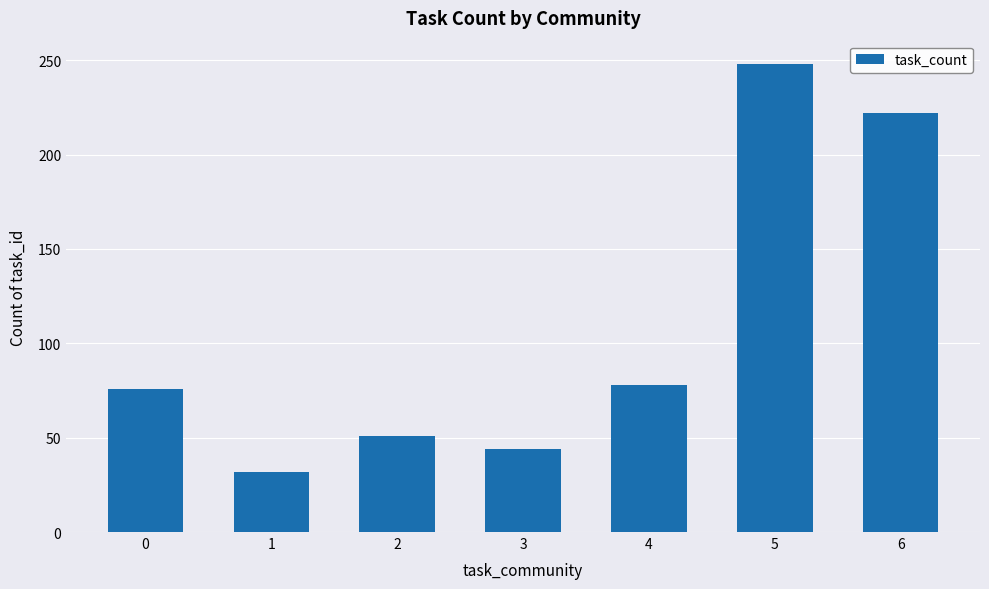

What is the change in value from 4 to 6?

+144